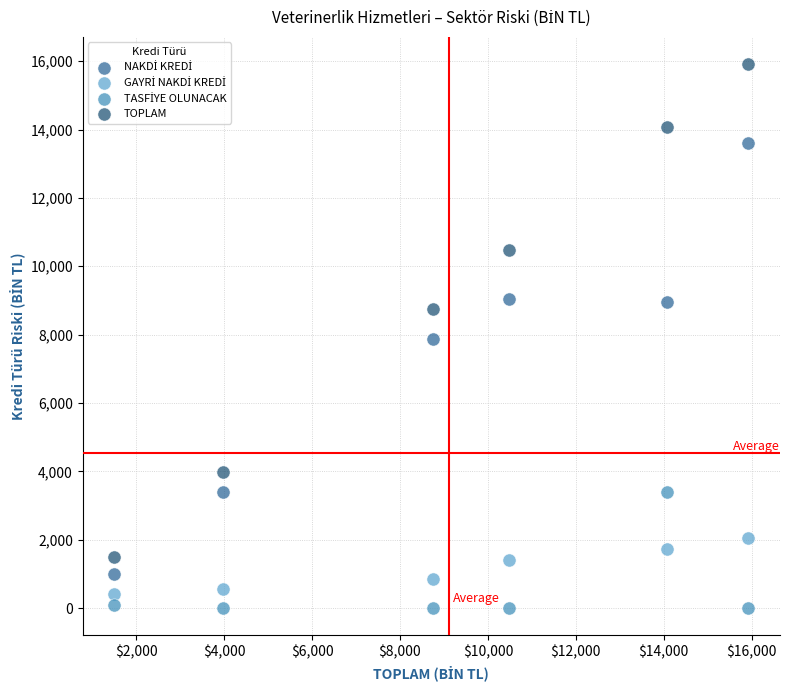

Which series has the largest Y range (max minus min)?

TOPLAM